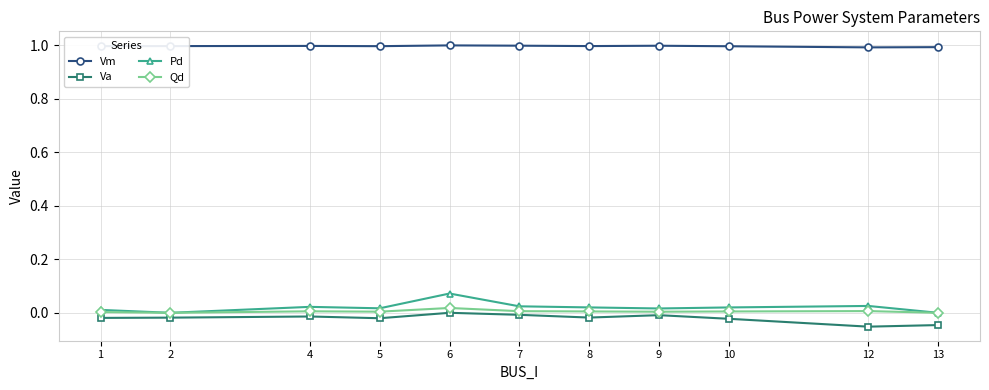

List the series in order of their peak value, lowest first.

Va, Qd, Pd, Vm